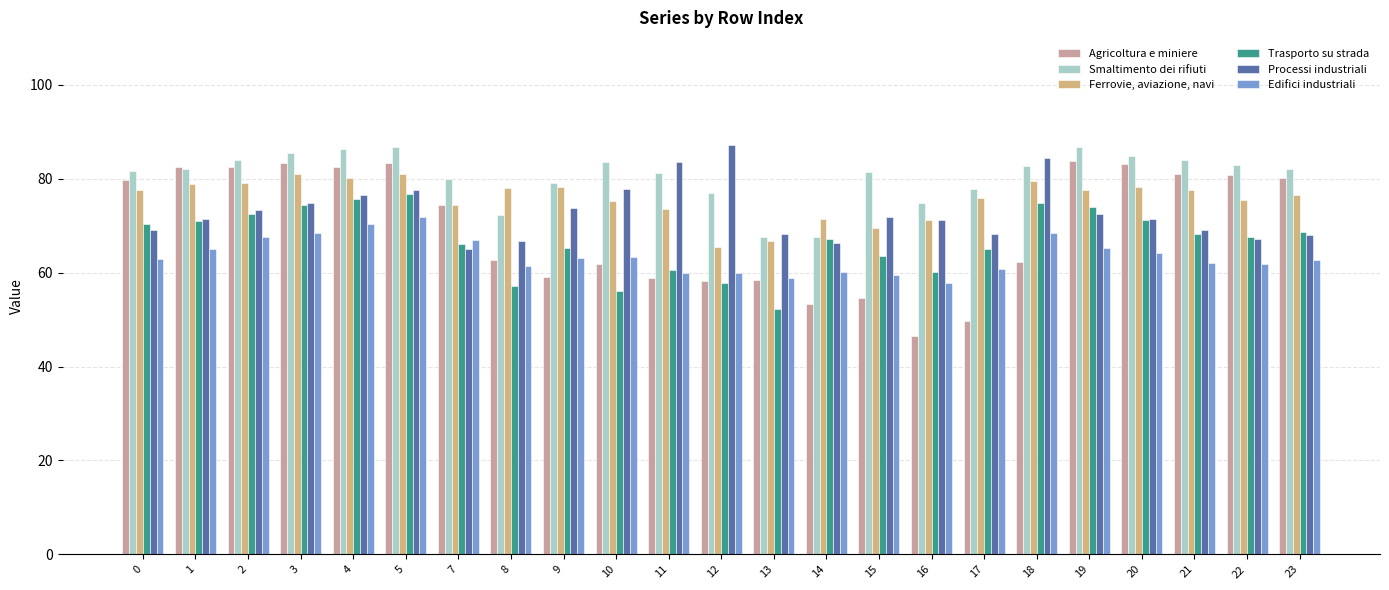

Rank the series by their maximum value, from highest to lowest.

Processi industriali, Smaltimento dei rifiuti, Agricoltura e miniere, Ferrovie, aviazione, navi, Trasporto su strada, Edifici industriali